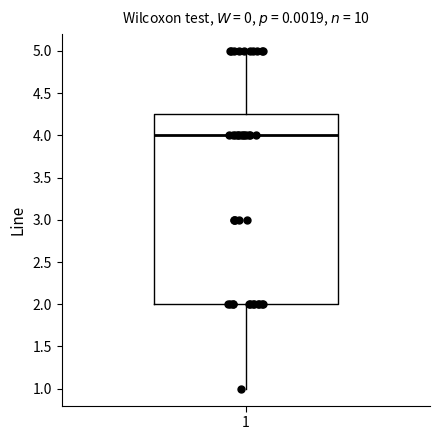

Transcribe this box plot: give where the median line is, the range the box spans, and where the two whiskers end, as read against the y-axis. The values are not printed on the chart, so give them approximately, as read against the axis.

median 4.00, box 2.00 to 4.25, whiskers 1.00 to 5.00